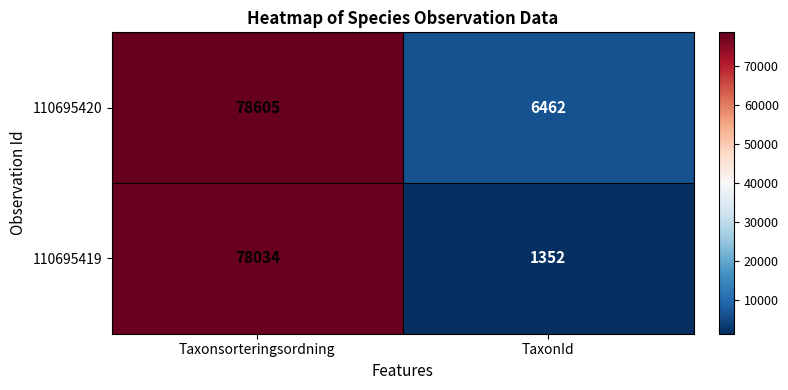

What is the difference between the 110695420 values at Taxonsorteringsordning and TaxonId?

72143